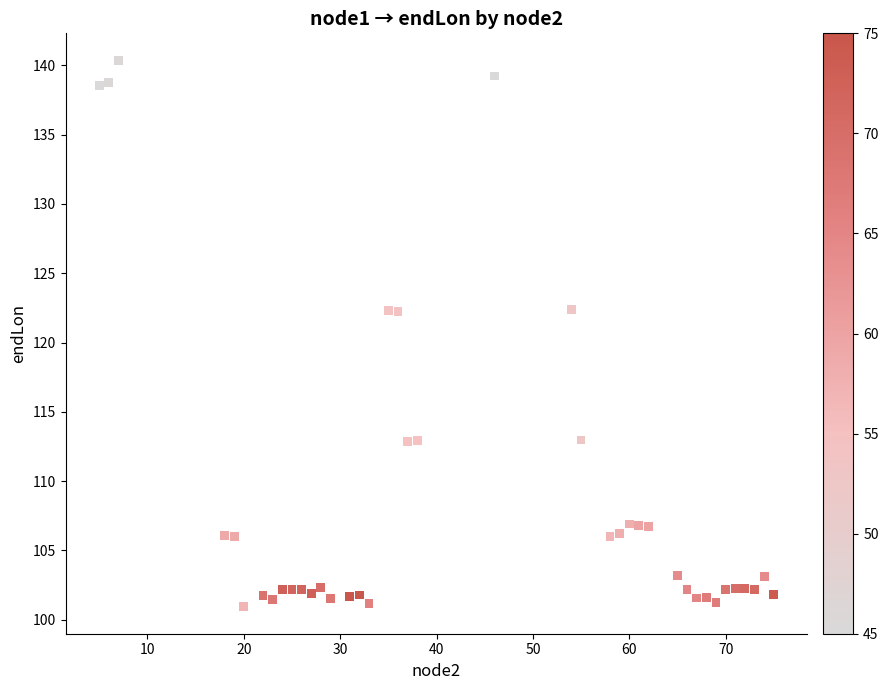

What is the range of X values (max minus min)?

70.0